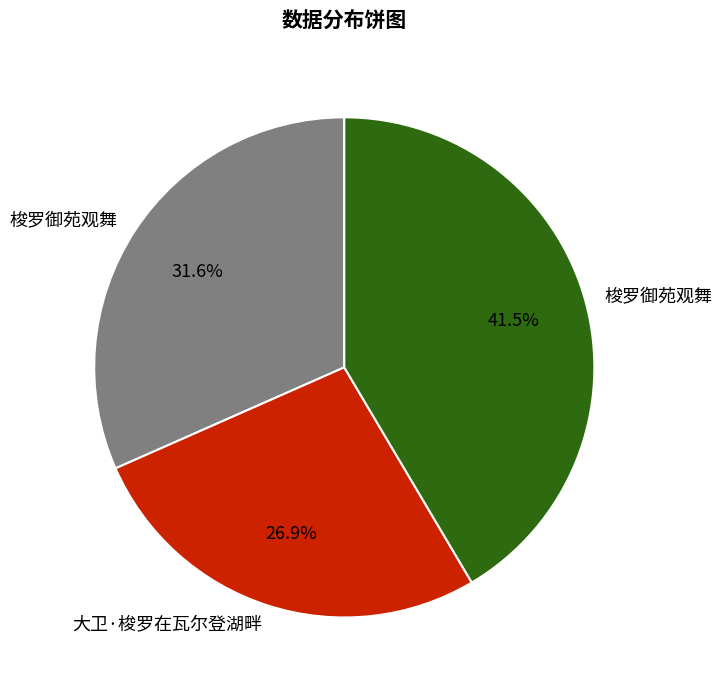

Is there a majority slice in this chart?

No